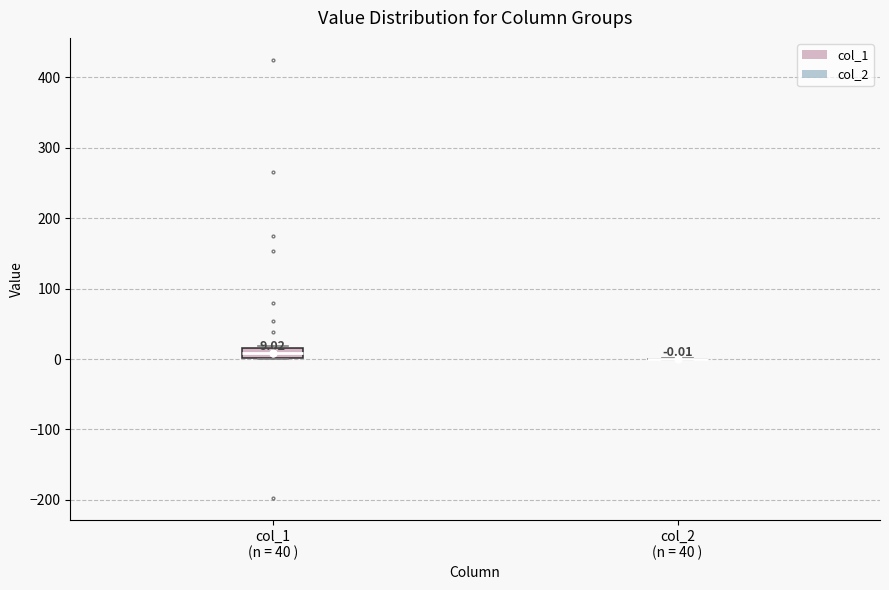

Comparing the boxes themselves (not the whiskers), which one is the tallest?

col_1 (n = 40 )